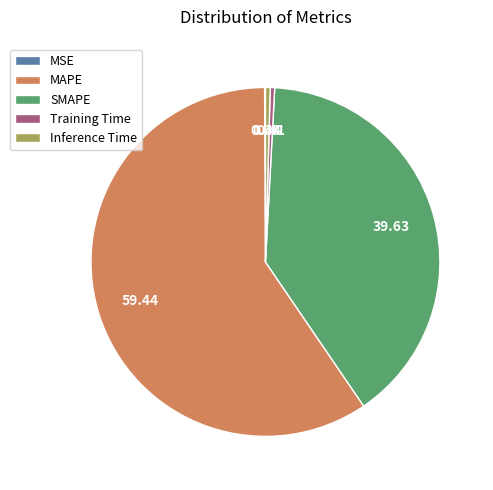

Is the sum of MAPE and SMAPE greater than half?

Yes